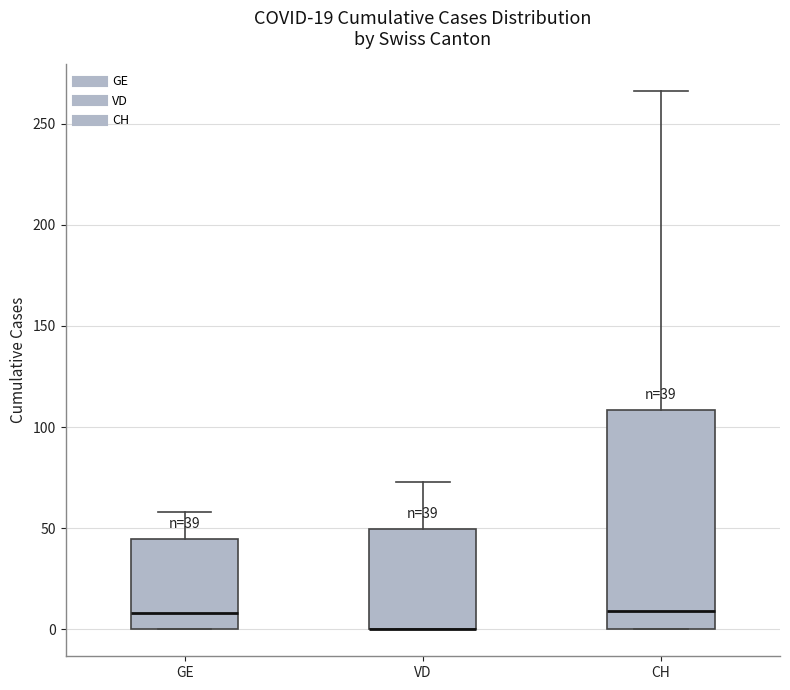

Which box is the tallest, from its lower edge to its upper edge?

CH